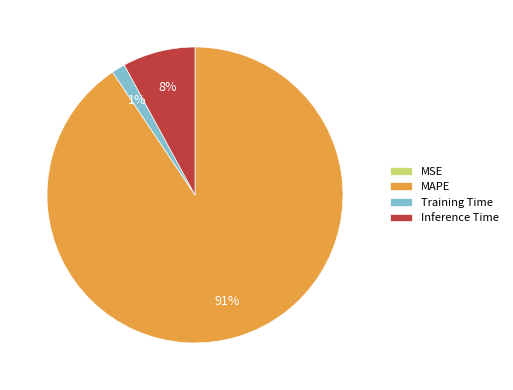

To the nearest percent, what percentage of the pie is MAPE?

91%